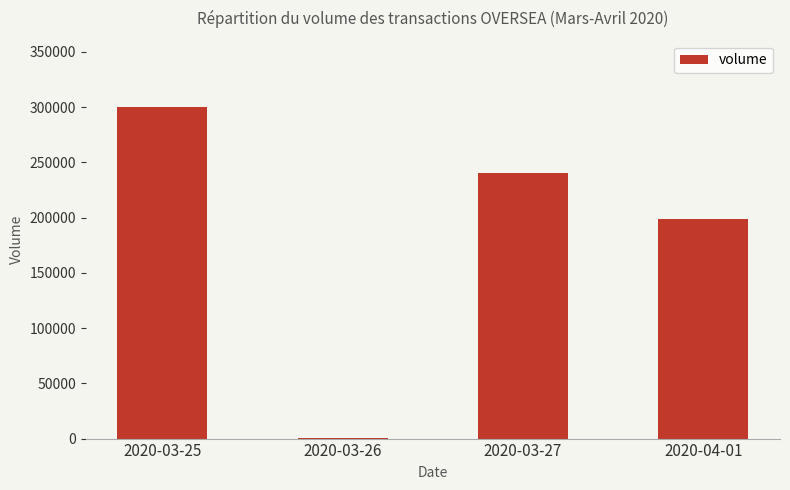

What is the average value?

184775